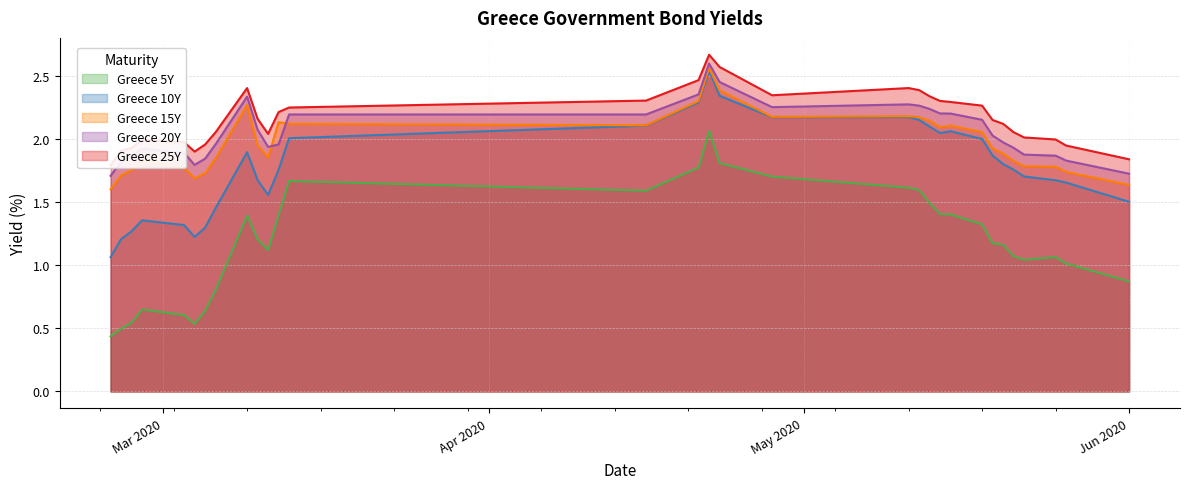

True or false: Greece 25Y and Greece 10Y cross at least once.

False